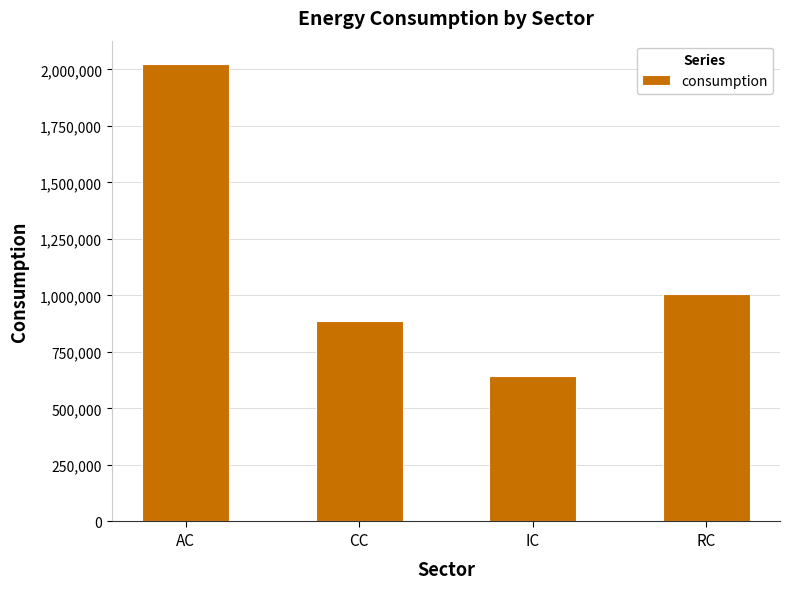

At which label does the data first exceed 1006593?

AC